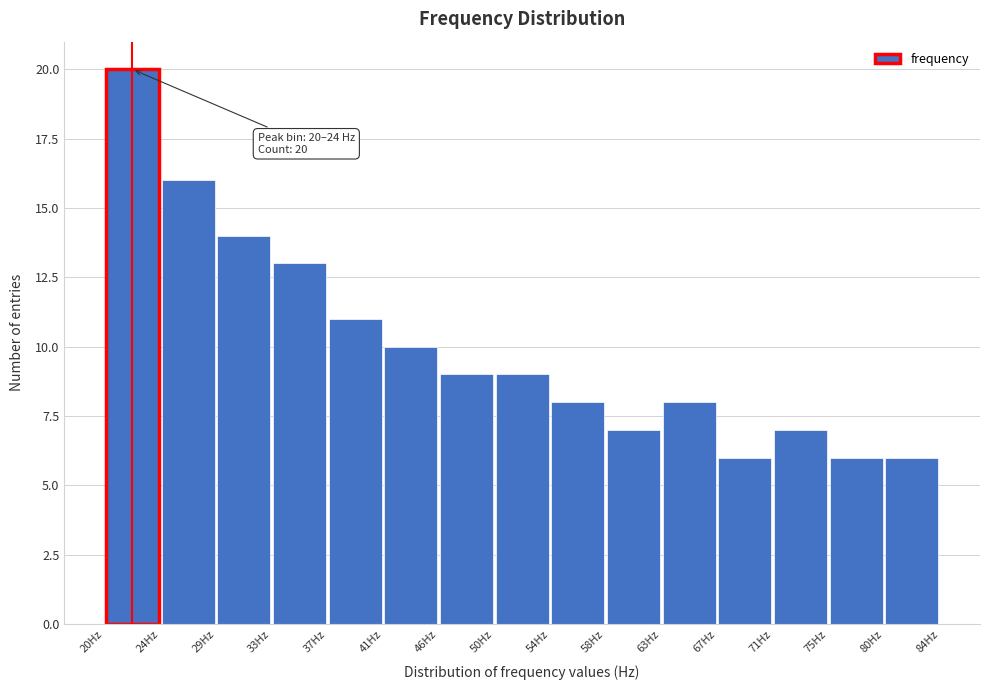

Which range on the x-axis has the tallest bar?

20.0 to 24.5